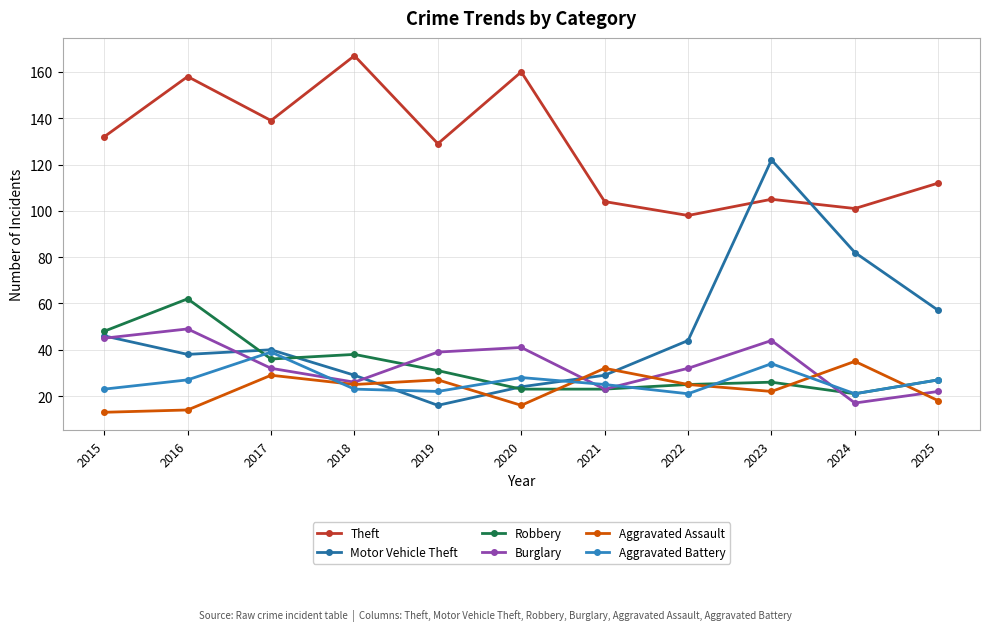

Is it true that Burglary equals 26 at 2018?

True